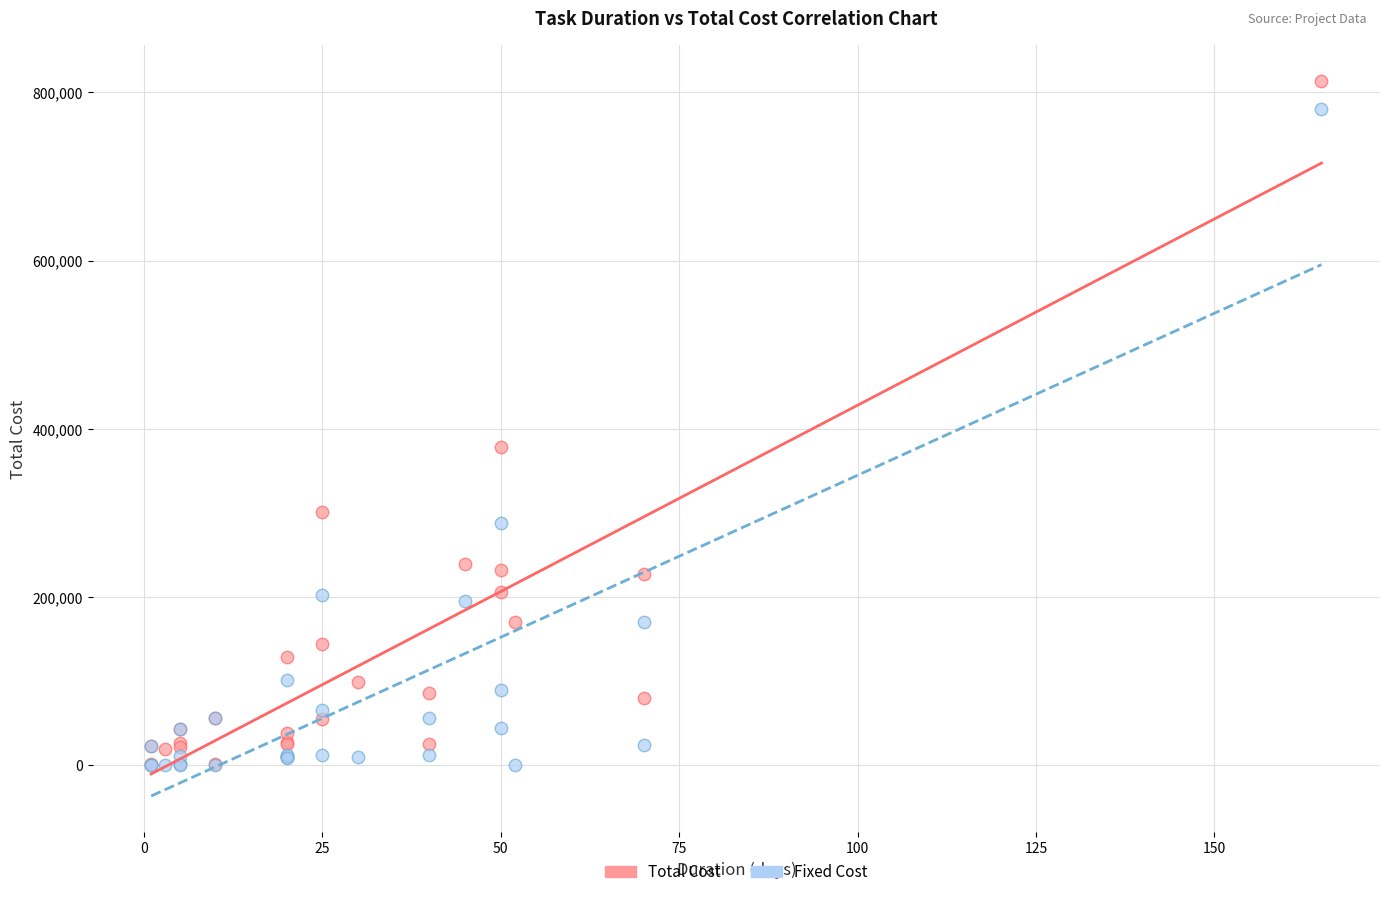

What are all the series names shown in the legend?

Total Cost, Fixed Cost